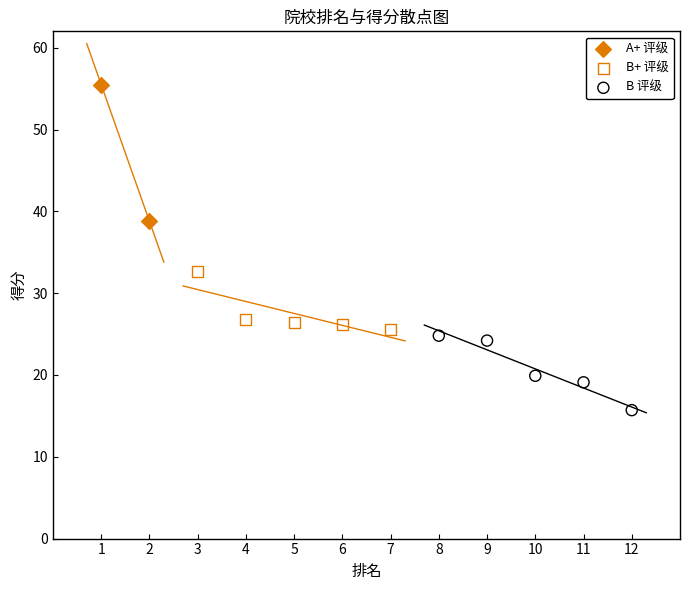

What are all the series names shown in the legend?

A+ 评级, B+ 评级, B 评级